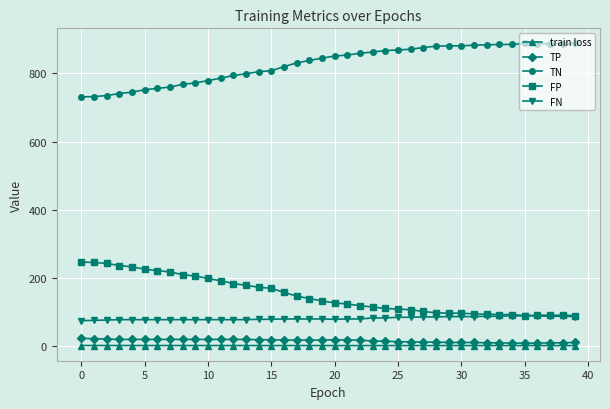

What is the average value of the FN series?

81.0